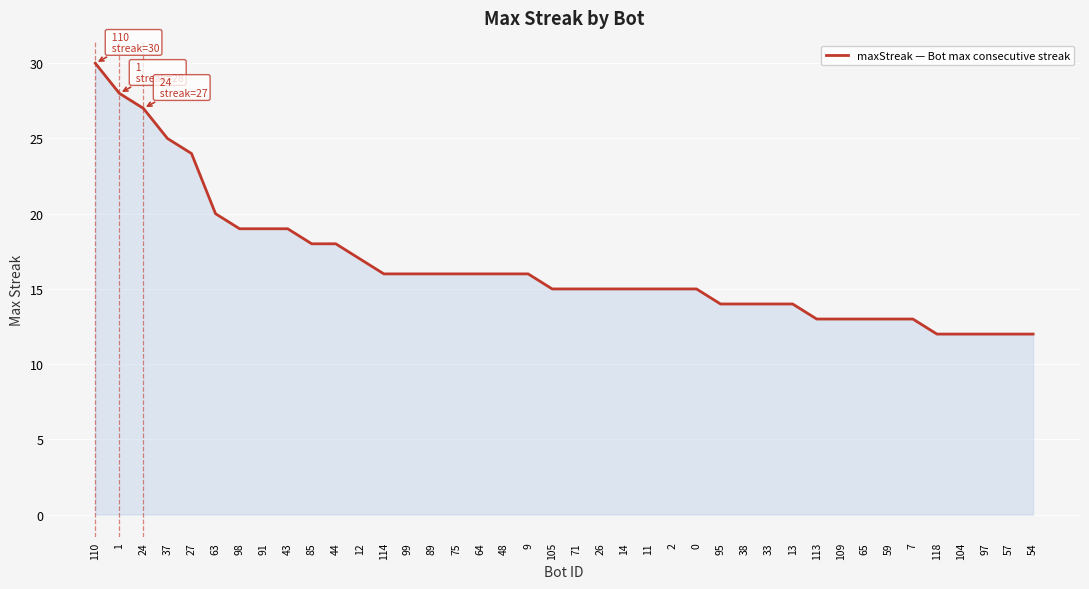

What is the difference between the maximum and minimum values?

18